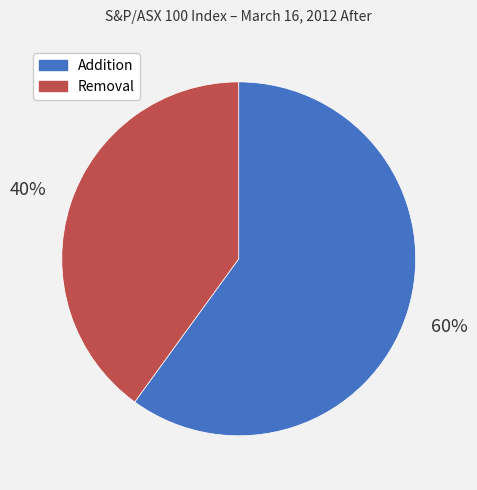

Rank the categories by value from lowest to highest.

Removal, Addition